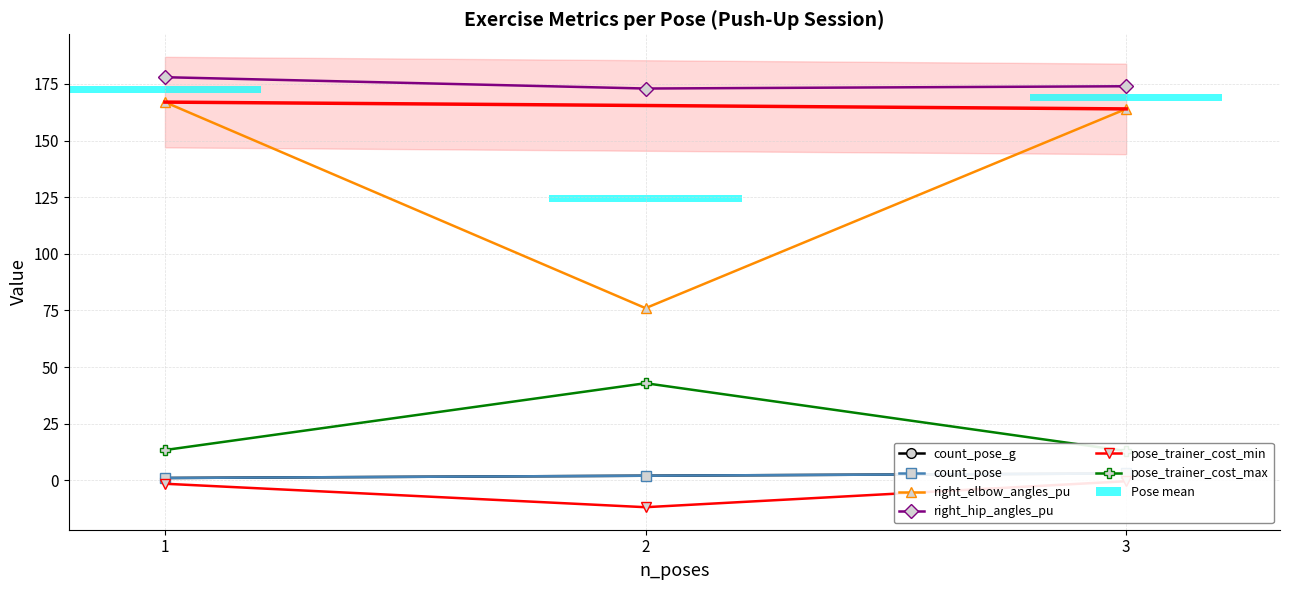

What is the spread (max minus min) of values at 2?

184.9